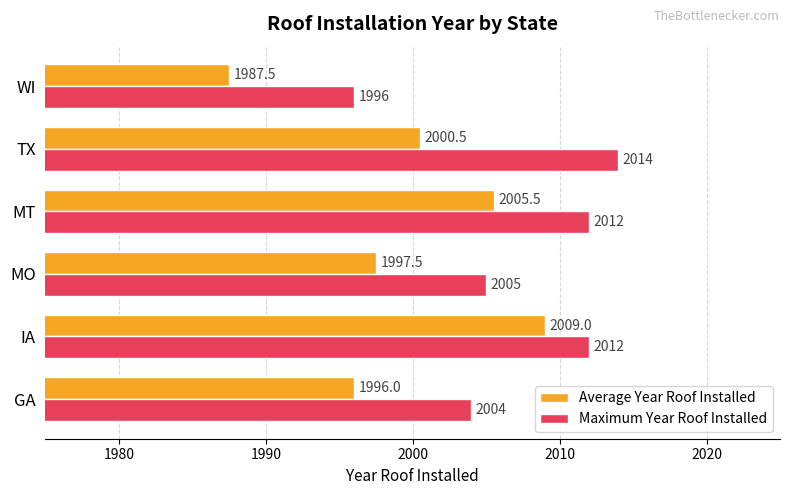

Which series has the widest spread of values?

Average Year Roof Installed